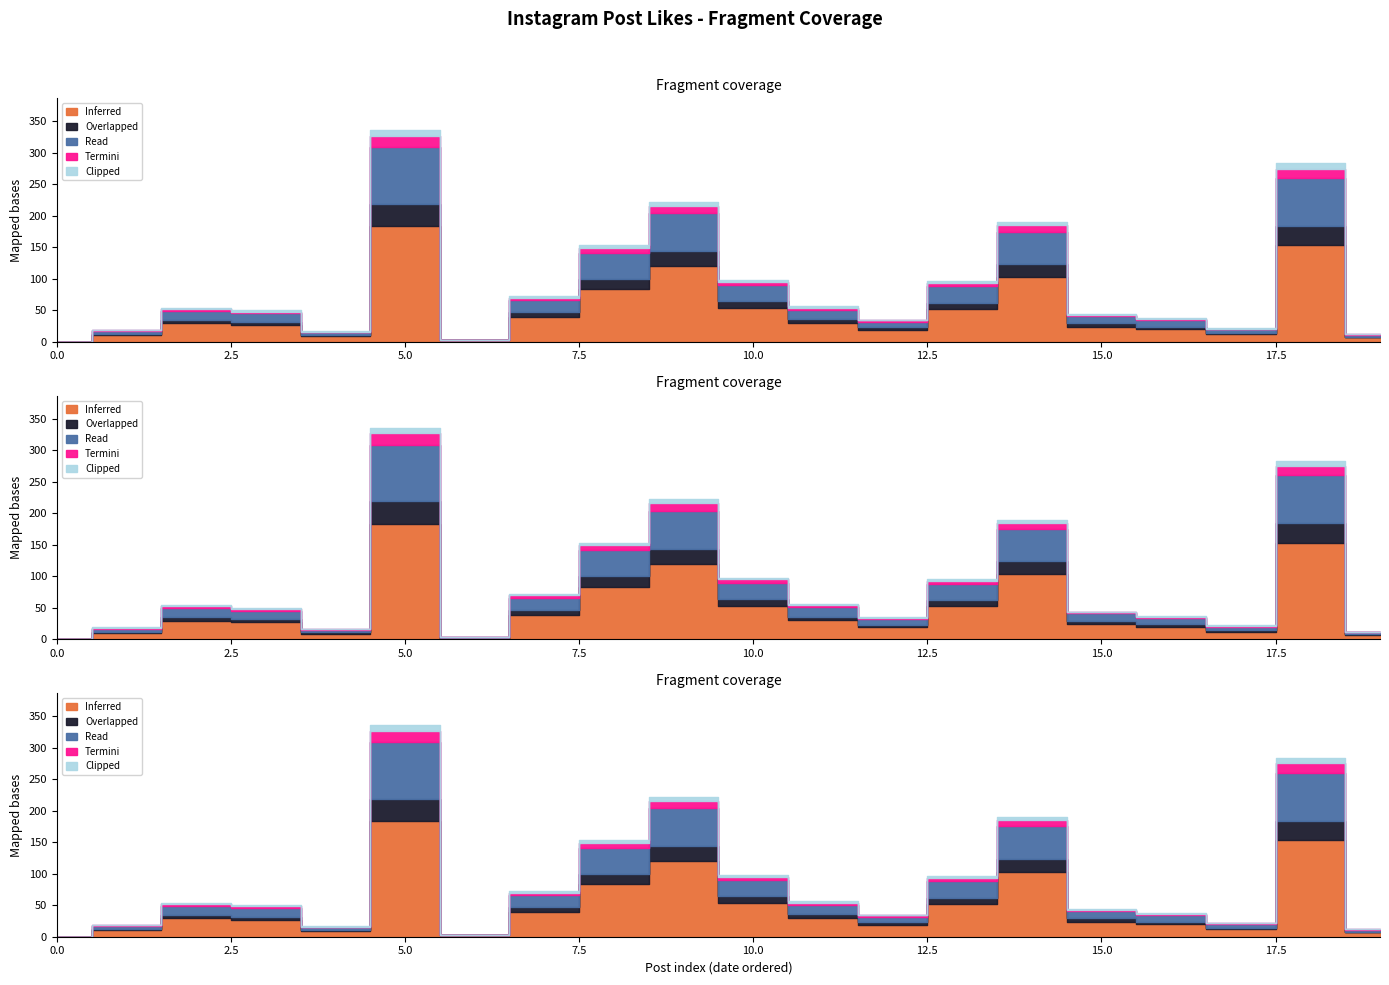

True or false: Read and Clipped intersect in this chart.

False